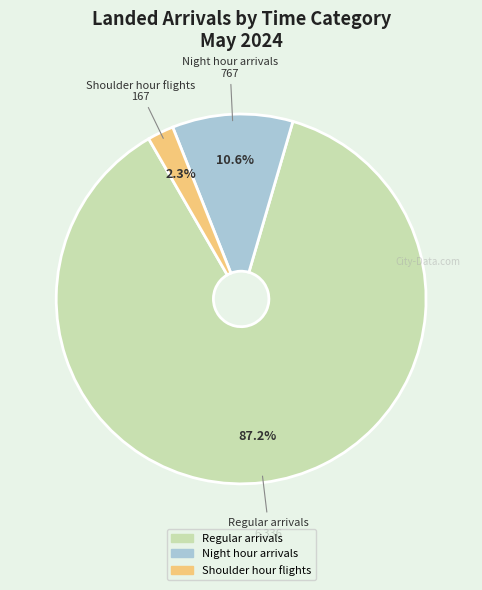

What percentage is the Regular arrivals slice, to the nearest percent?

87%